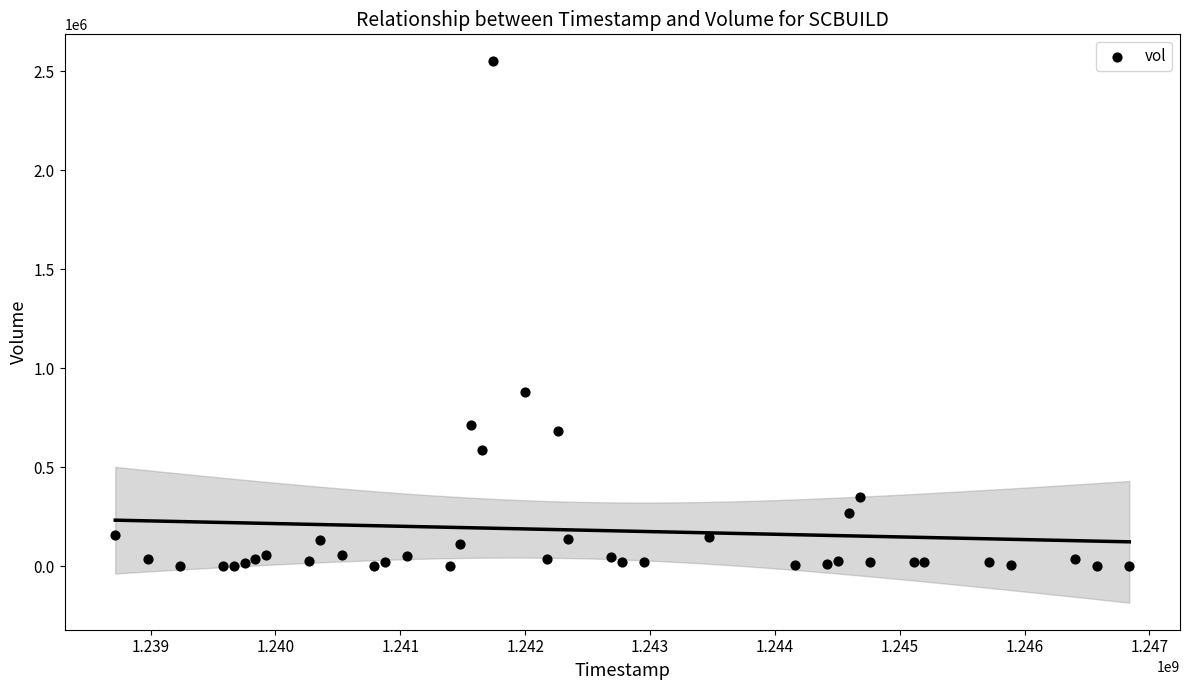

What Y value in the scatter plot is closest to 1275354?

879854